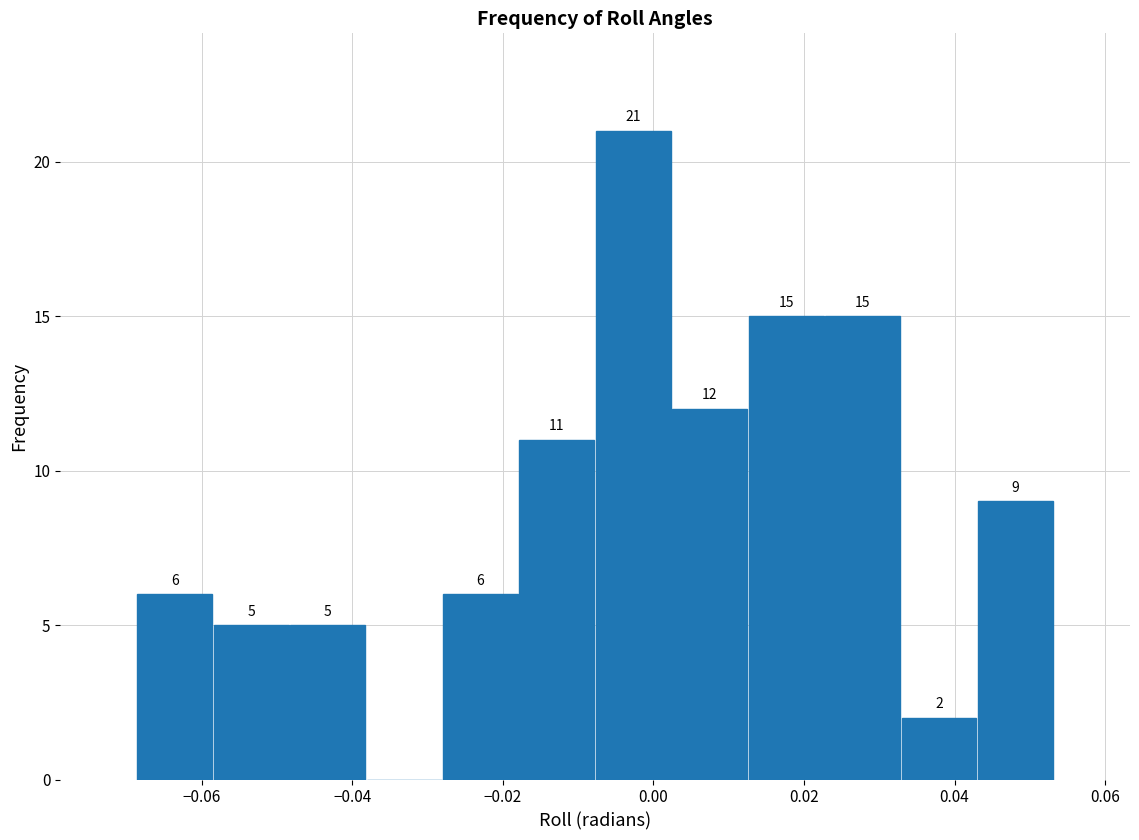

Which range on the x-axis has the tallest bar?

-0.008 to 0.002